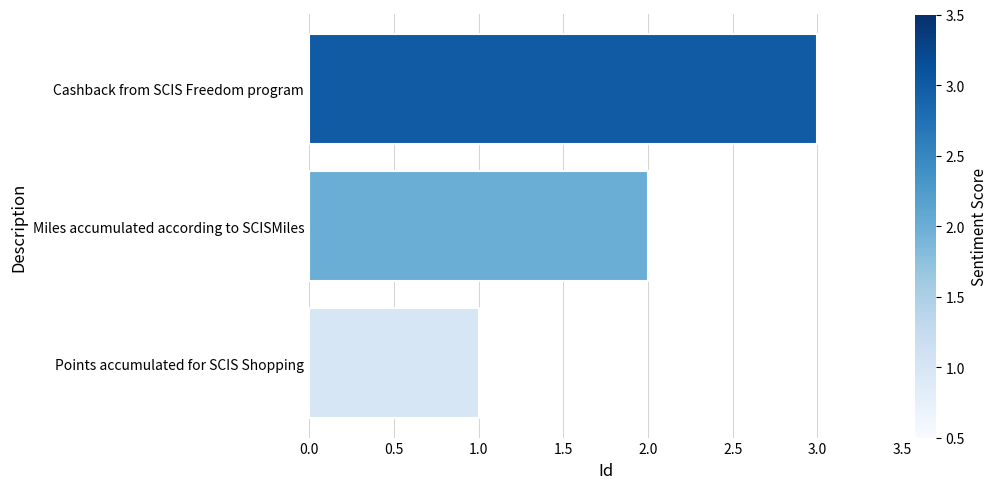

What value does the data have at Cashback from SCIS Freedom program?

3